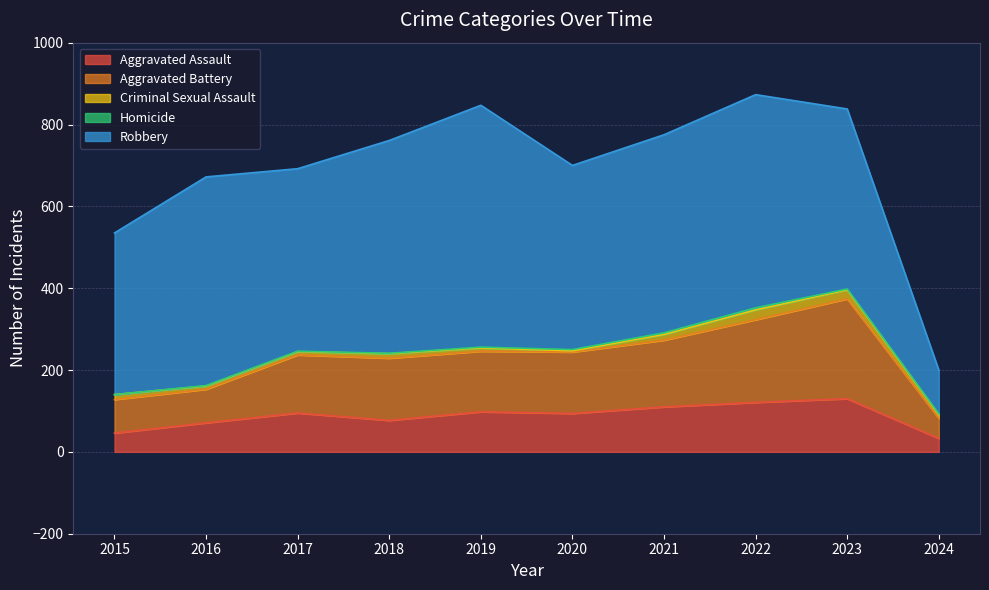

True or false: Aggravated Assault and Aggravated Battery cross at least once.

False